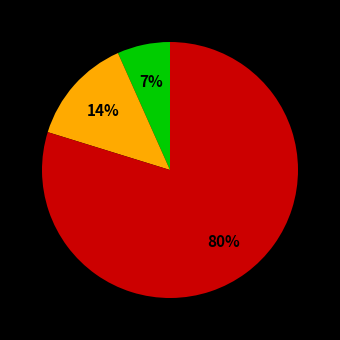

To the nearest percent, what is the average slice percentage?

33%